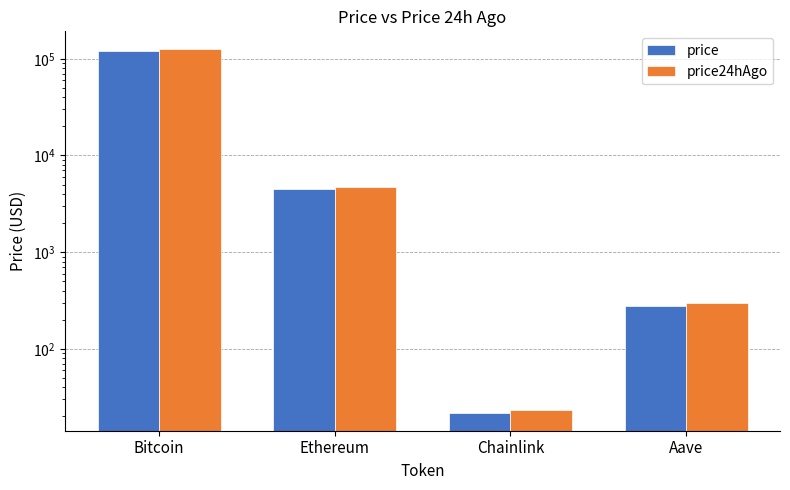

At how many categories does at least one series exceed 51709?

1